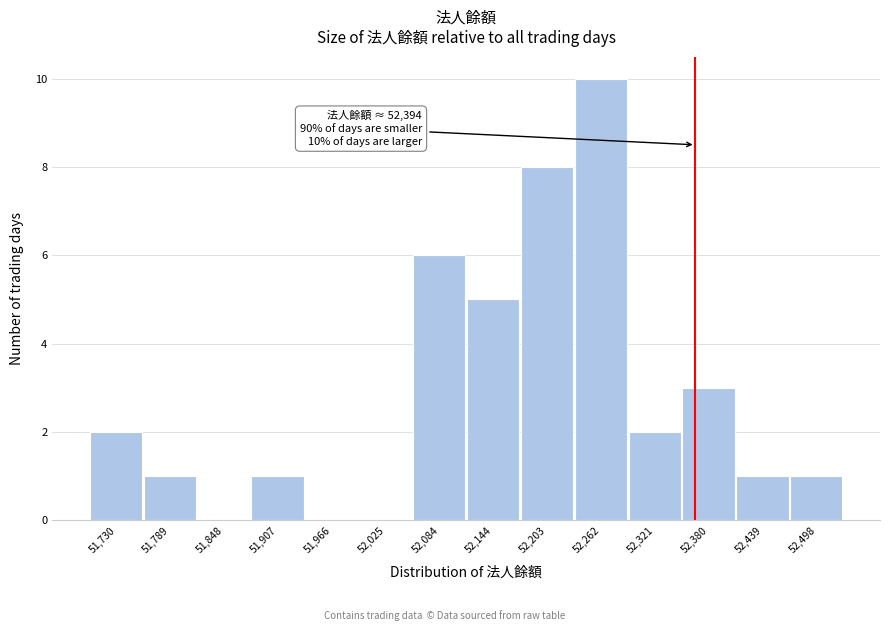

Reading left to right, extract all data points from this chart.

51,730=2	51,789=1	51,848=0	51,907=1	51,966=0	52,025=0	52,084=6	52,144=5	52,203=8	52,262=10	52,321=2	52,380=3	52,439=1	52,498=1